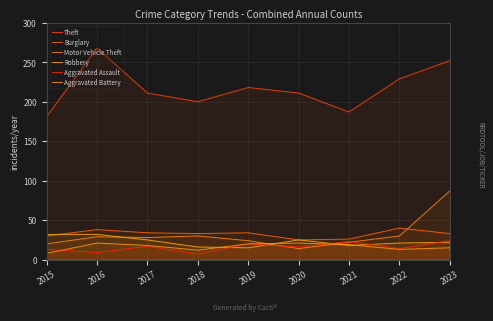

What is the total value across all series at 2023?

433